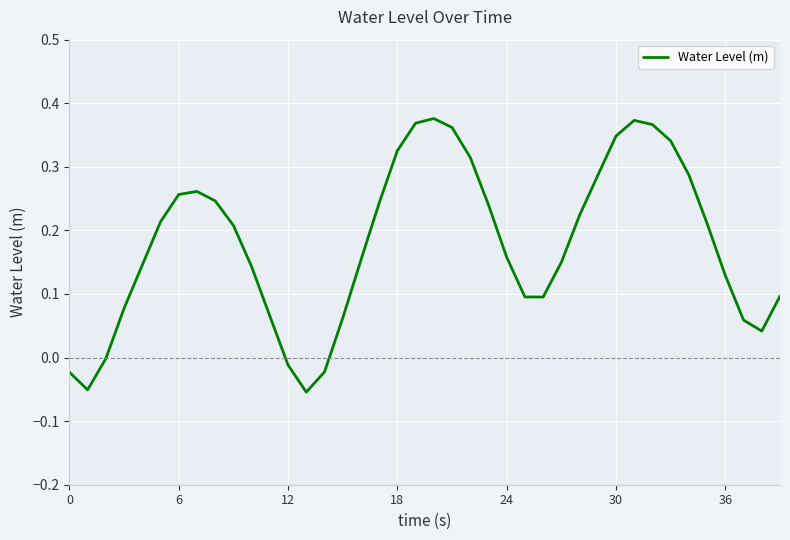

What is the label of the 34th point from the left?

33